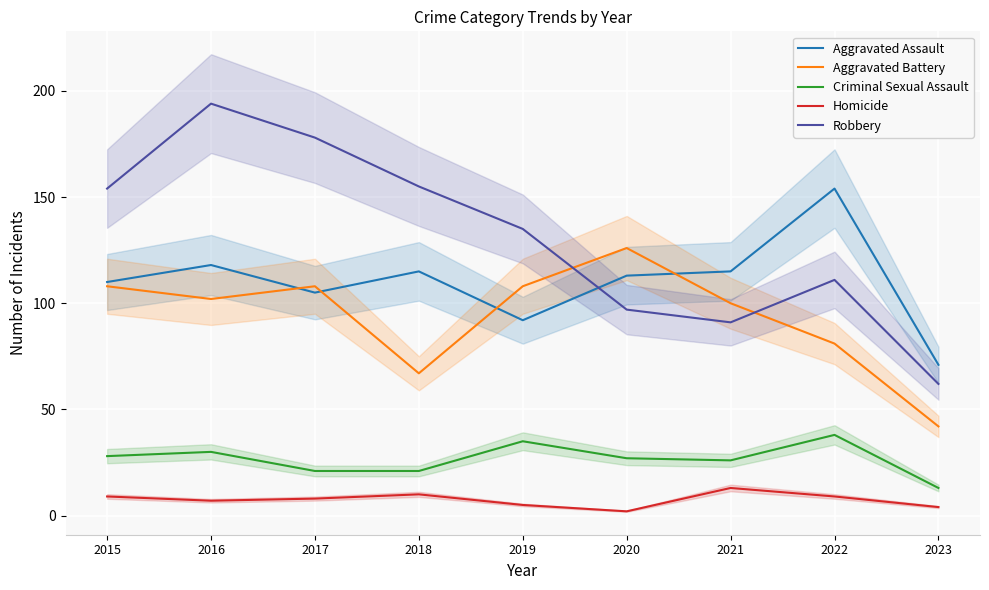

Where is the first local maximum for Criminal Sexual Assault?

2016